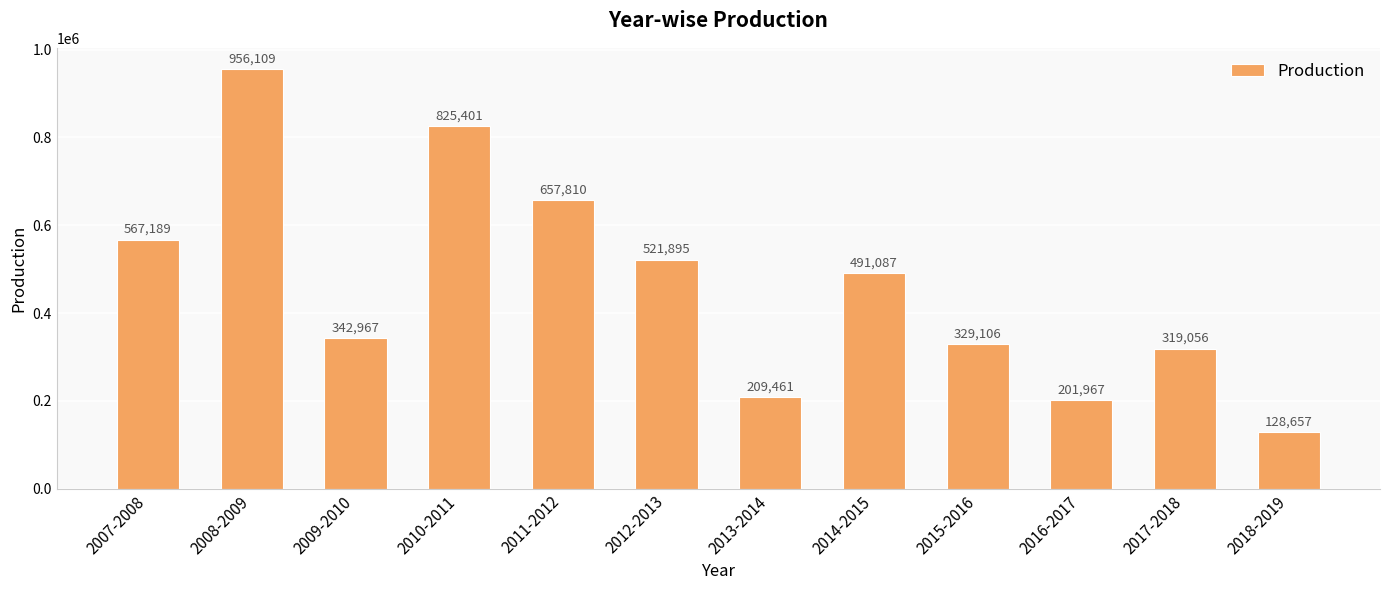

How many values are below 491087?

6